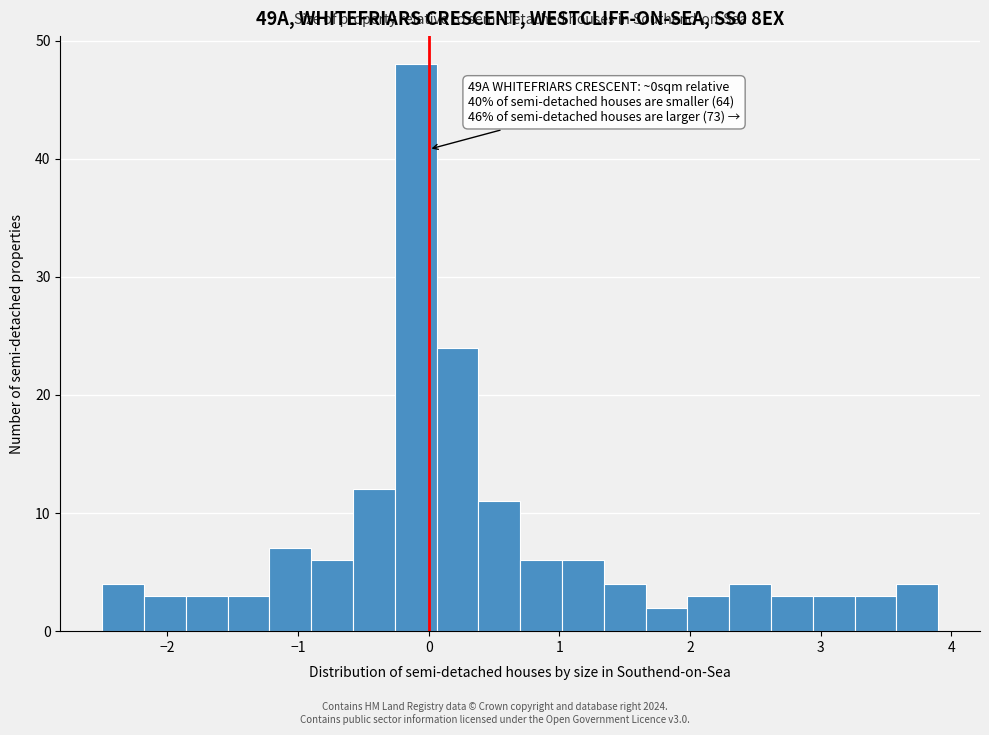

Read against the x-axis, roughly where is the centre of the tallest bar?

-0.1